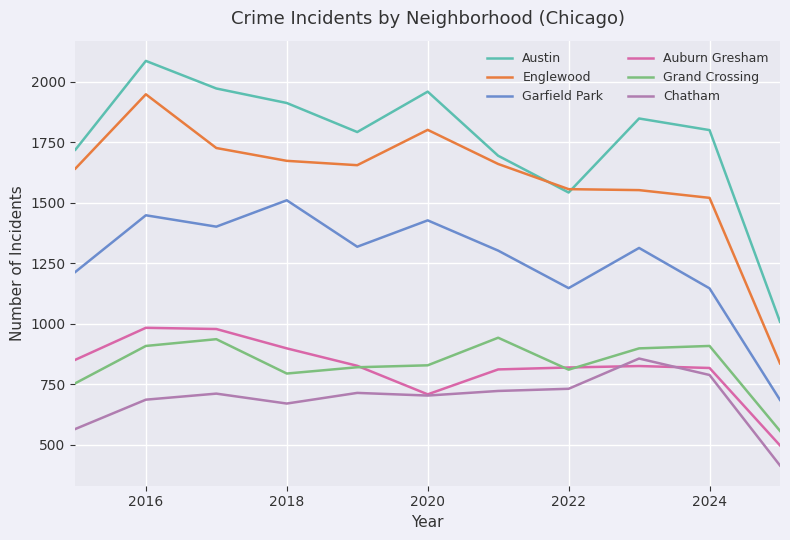

What is the greatest value displayed?

2086